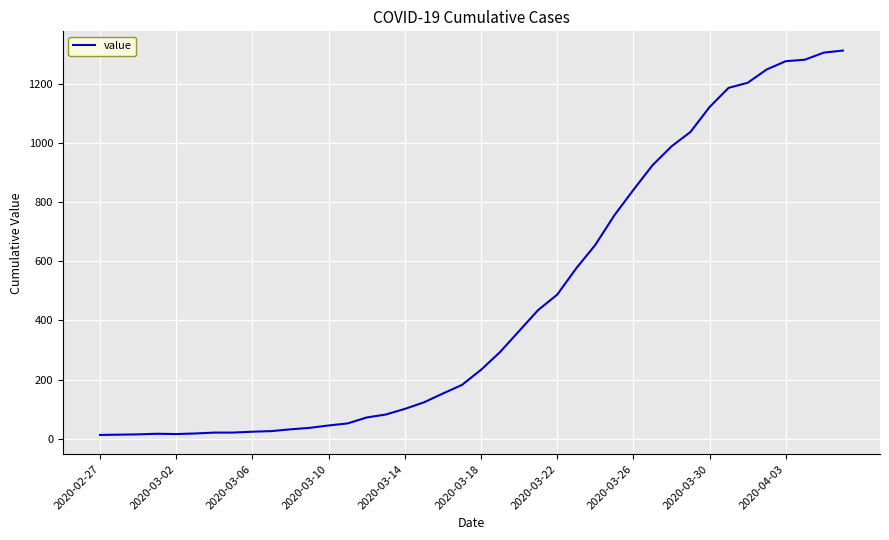

What is the difference between the maximum and minimum values?

1299